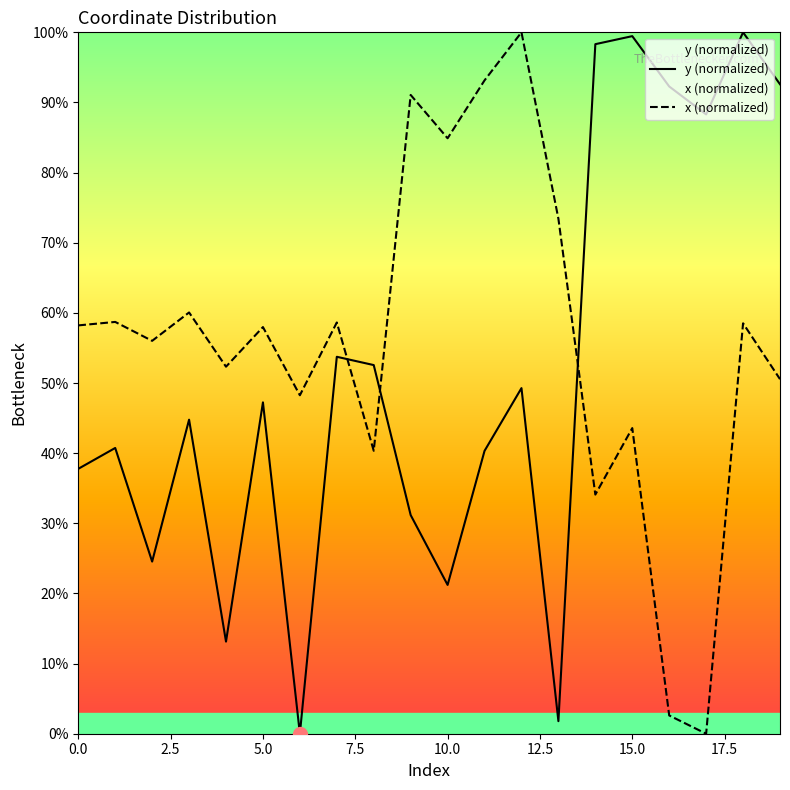

At how many categories does at least one series exceed 52?

19